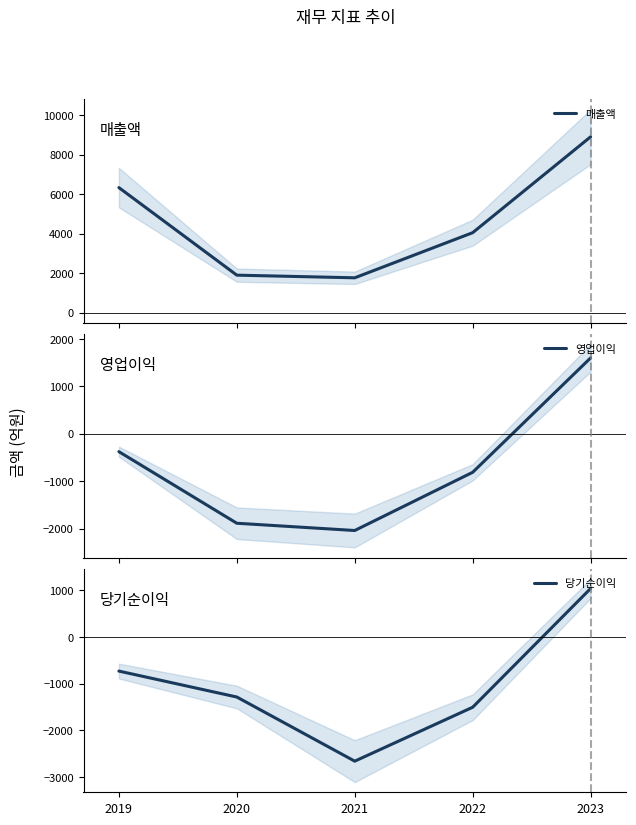

List the series in order of their peak value, highest first.

매출액, 영업이익, 당기순이익